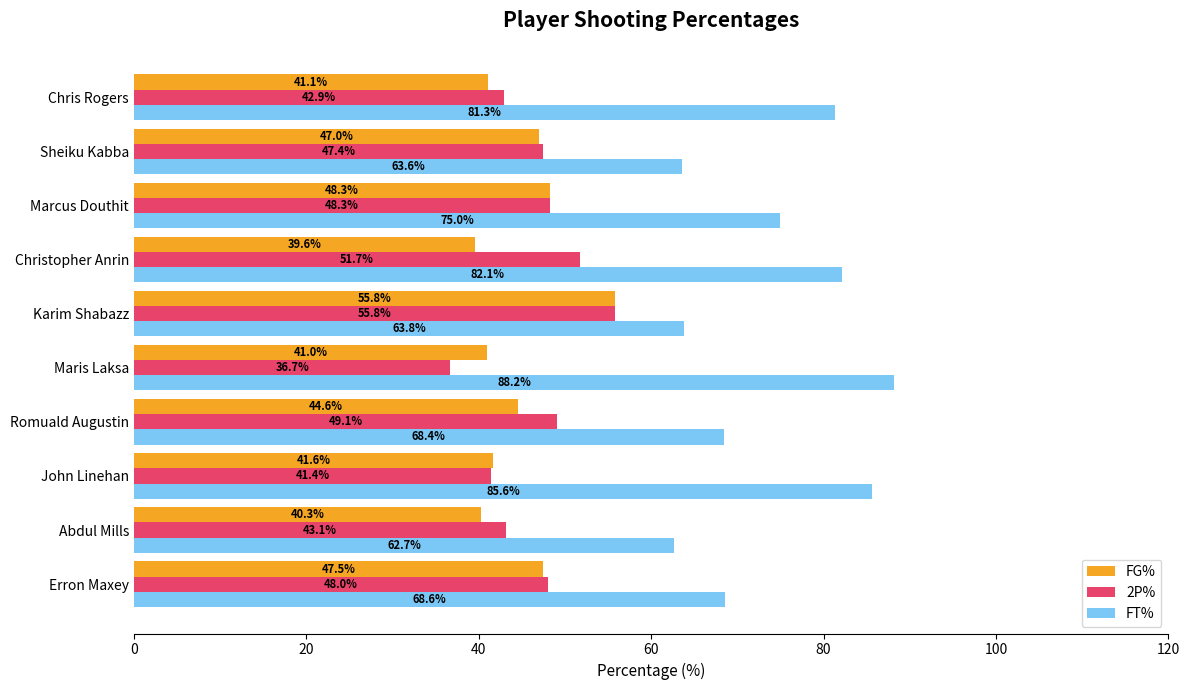

What is the sum of the 2P% values at Abdul Mills and Christopher Anrin?

94.8